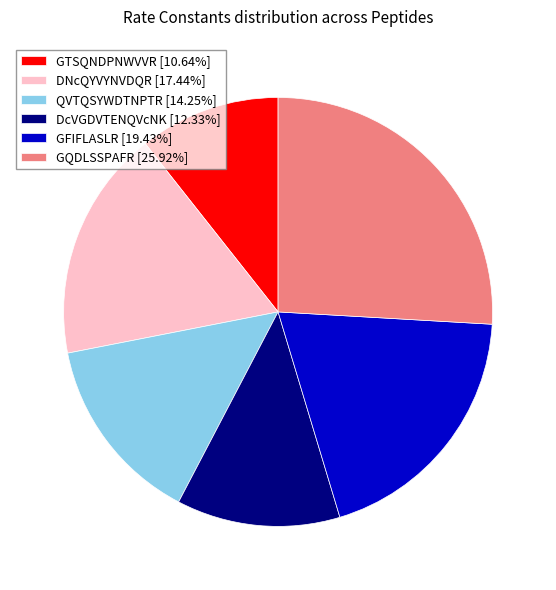

Which category has the biggest portion of the pie?

GQDLSSPAFR